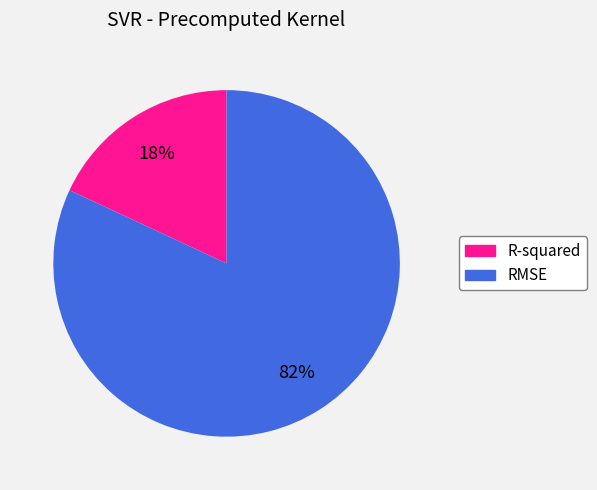

Which category accounts for the majority?

RMSE